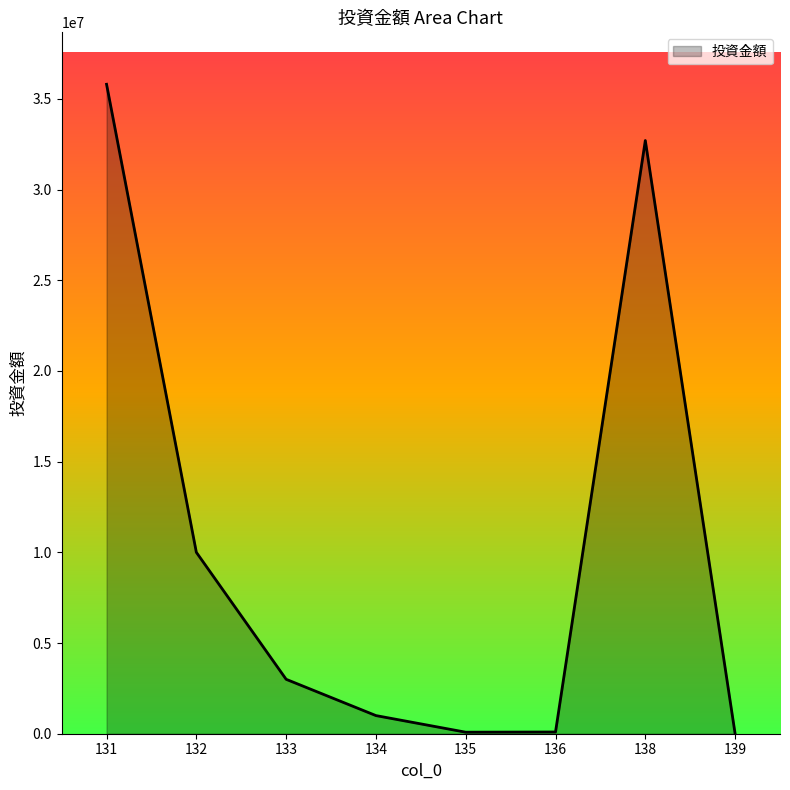

The value at 133 is 1282827. True or false?

False